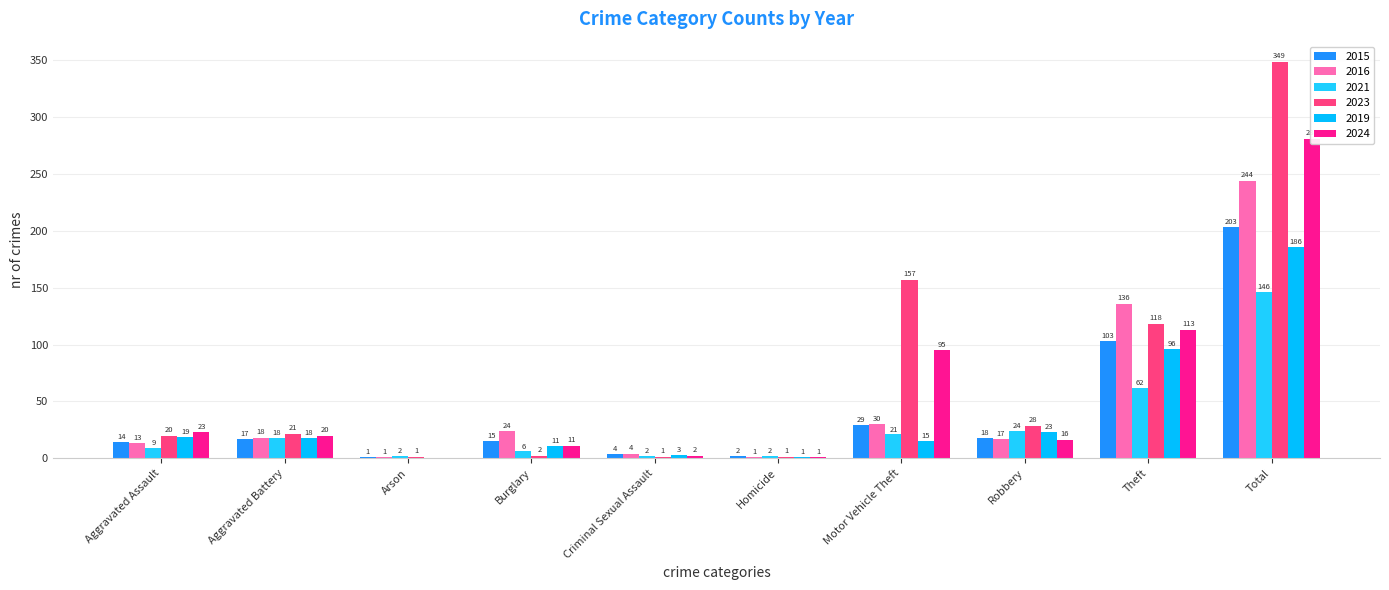

How many data points in 2019 are above 18?

4